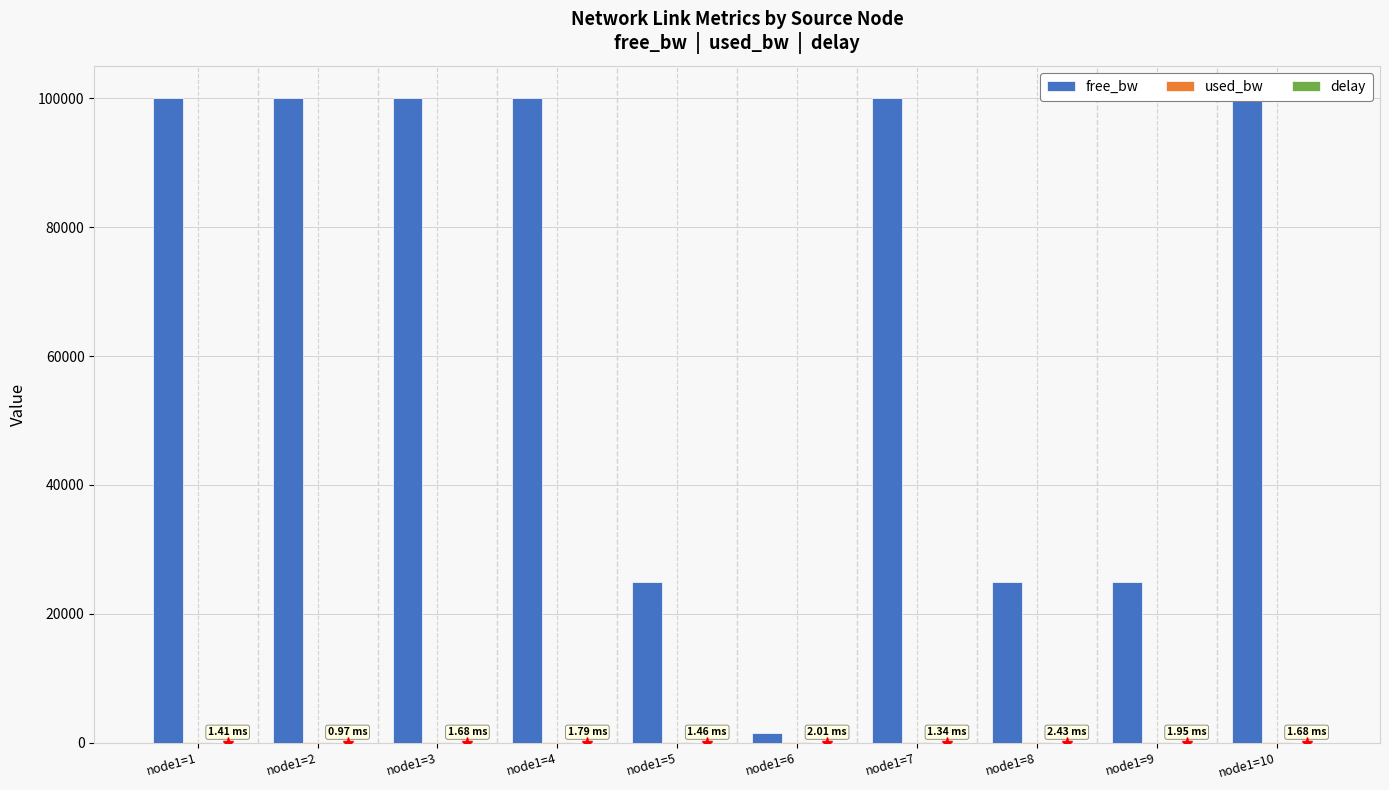

What is the sum of all free_bw values?

676548.1